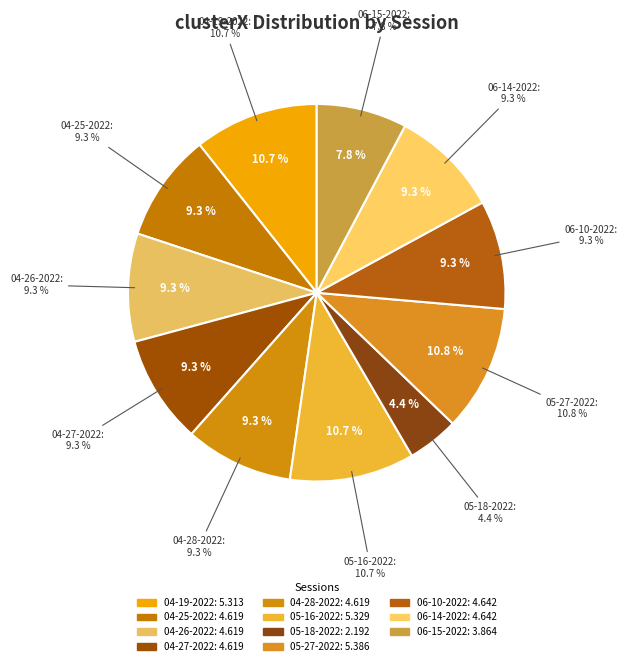

What is the total percentage of jafar 05-16-2022.mat and jafar 06-10-2022.mat?

20.0%